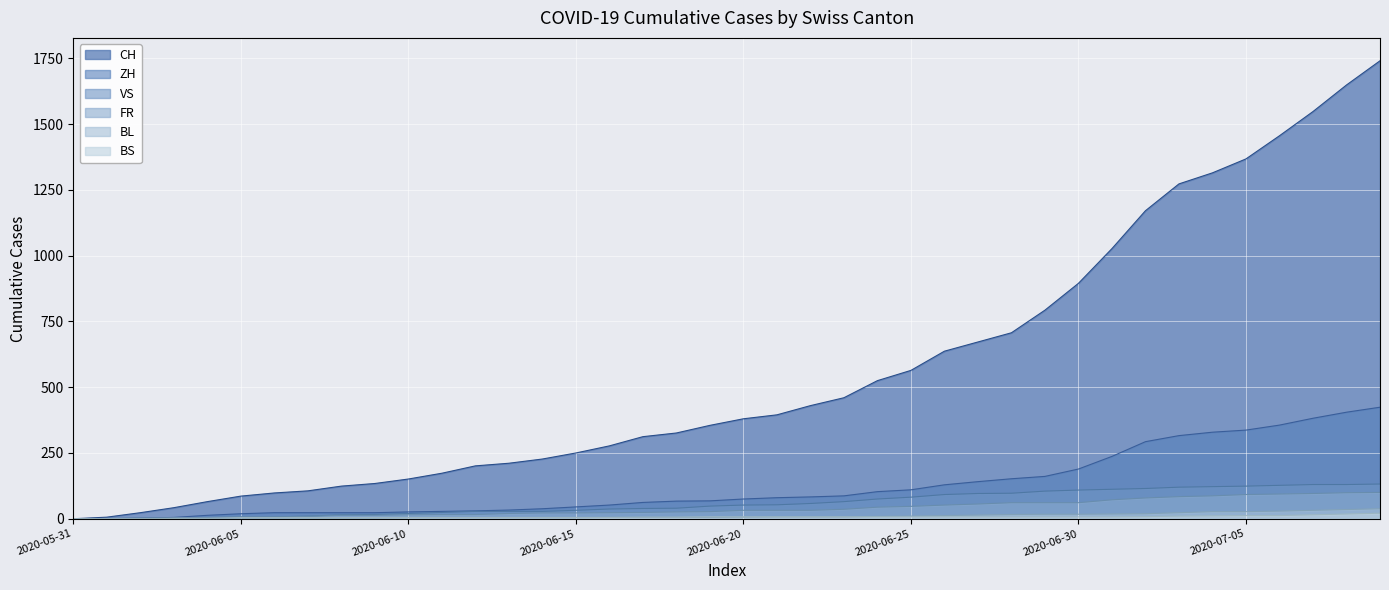

What are all the series names shown in the legend?

CH, ZH, VS, FR, BL, BS